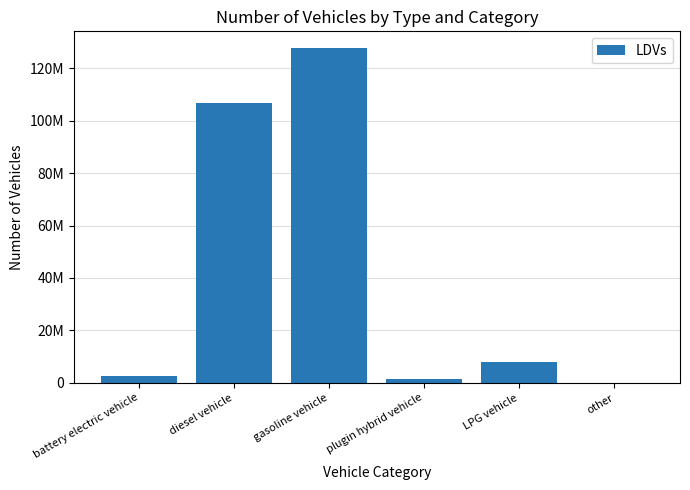

What is the maximum value shown in the chart?

127778664.6